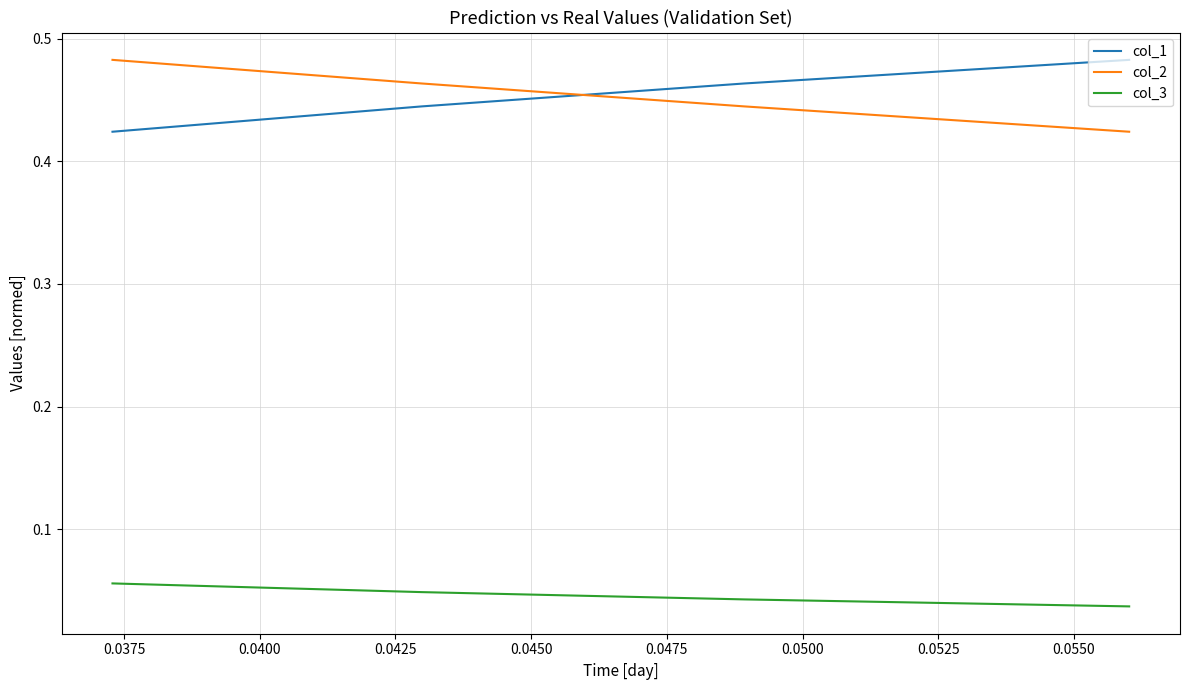

What is the spread (max minus min) of values at 0.0425?

0.4